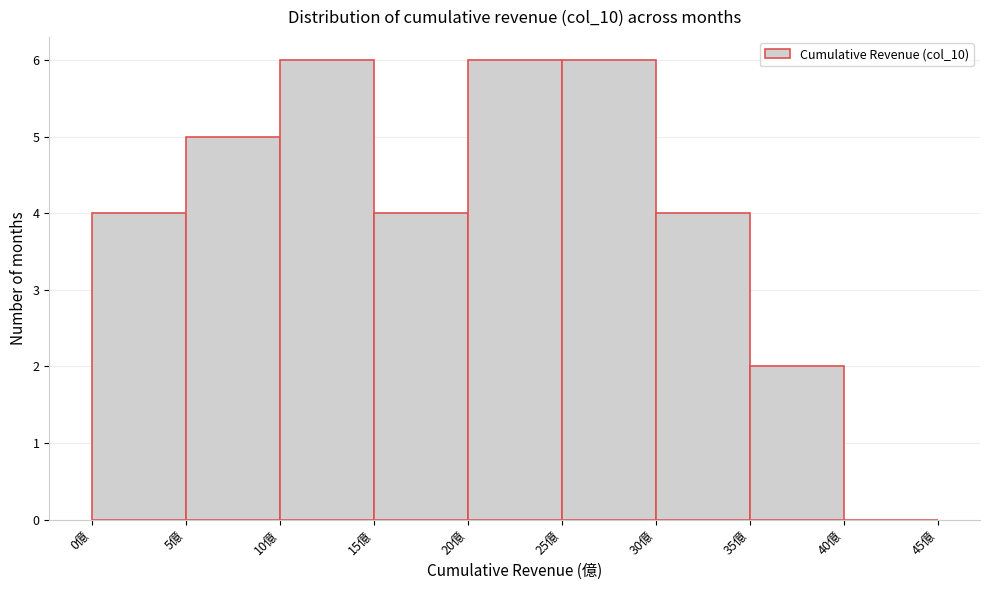

Reading left to right, transcribe this chart: for each bar, give the range it covers on the x-axis and its height. The values are not printed on the chart, so give them approximately, as read against the axis.

0 to 5: 4
5 to 10: 5
10 to 15: 6
15 to 20: 4
20 to 25: 6
25 to 30: 6
30 to 35: 4
35 to 40: 2
40 to 45: 0